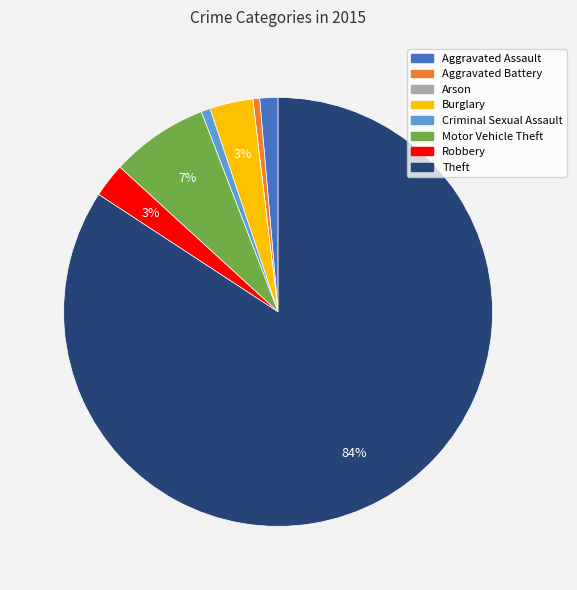

Approximately how many times larger is the value at Criminal Sexual Assault compared to Robbery?

0.3